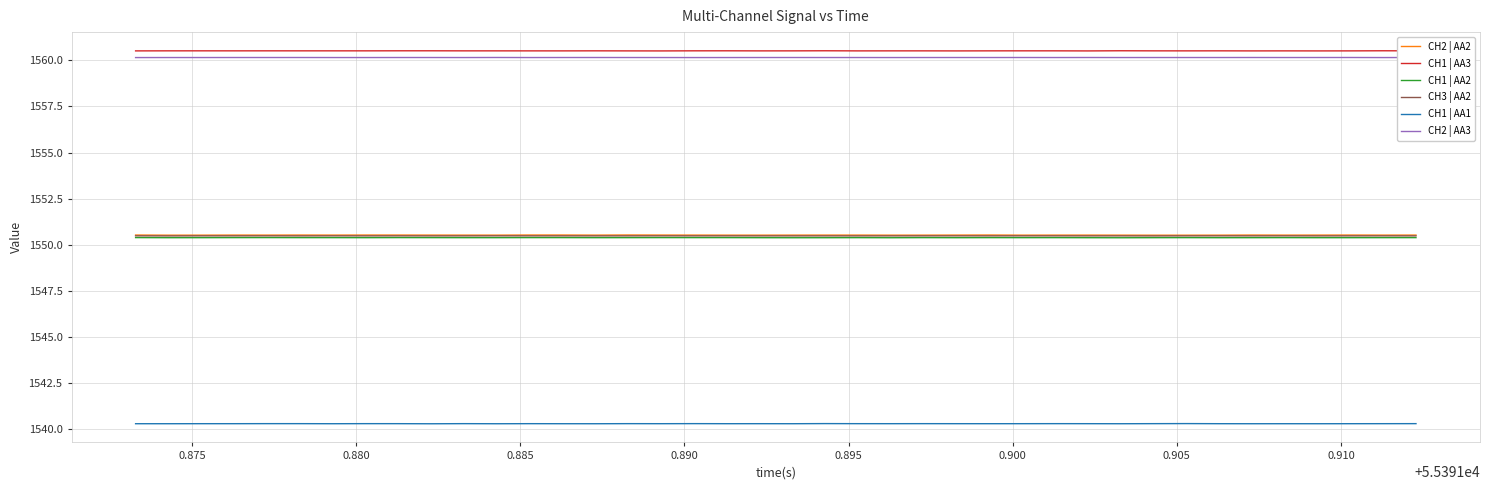

What is the smallest value displayed?

1540.3